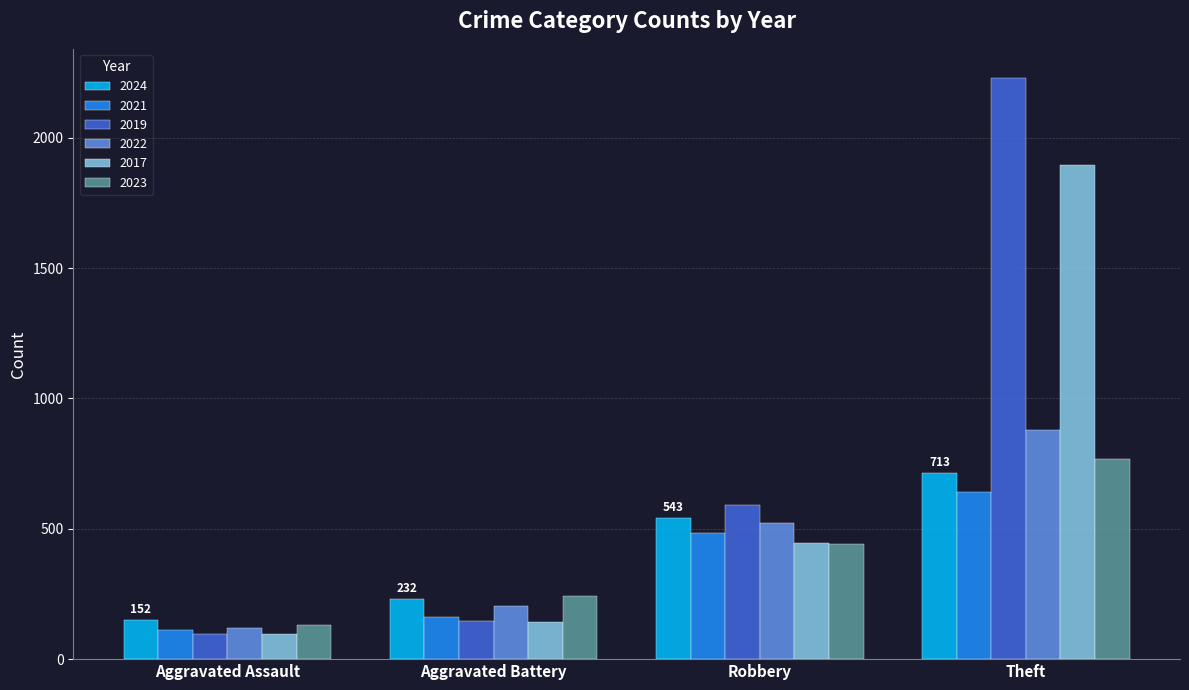

Which series has the widest spread of values?

2019